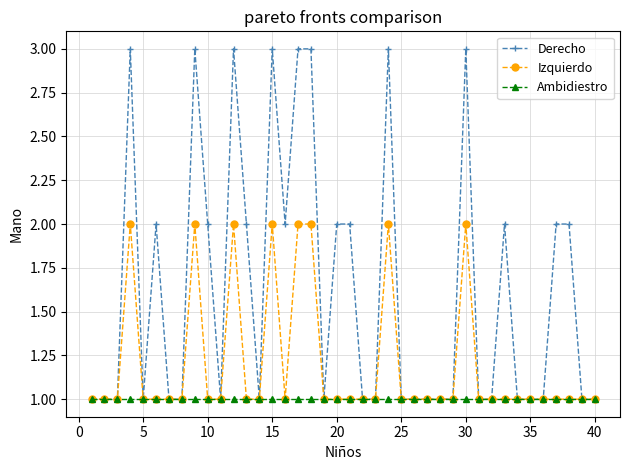

Which series has the largest total across all categories?

Derecho